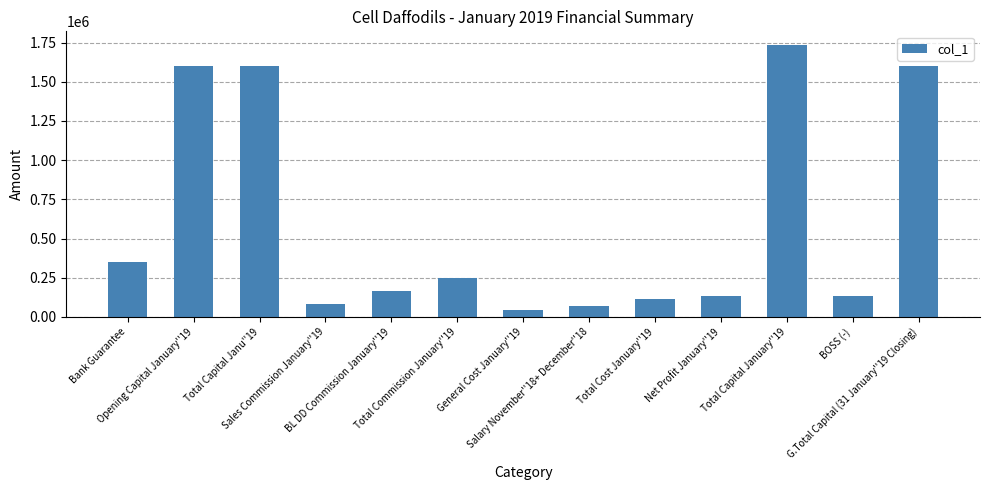

Where does the data first go above 162746?

Bank Guarantee